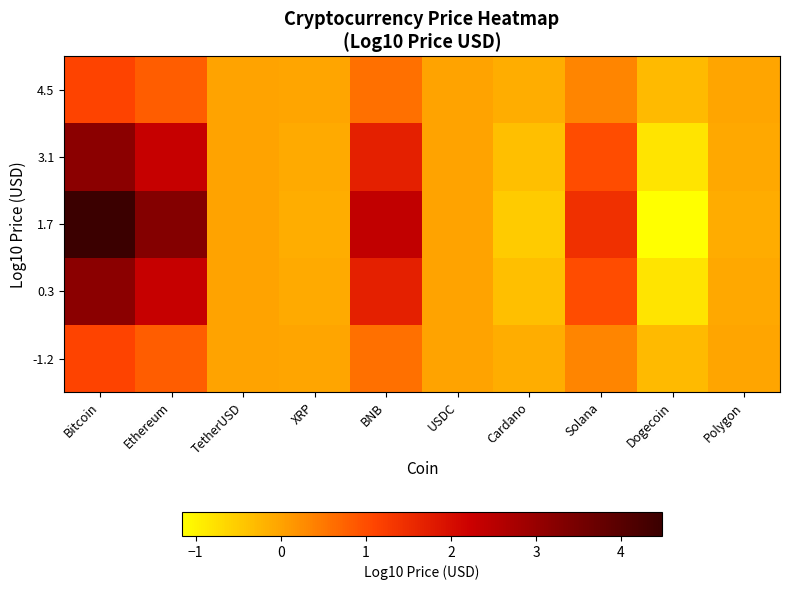

Reading left to right, transcribe all the data shown in this chart.

-1.2: Bitcoin=1.1	Ethereum=0.8	TetherUSD=0.0	XRP=-0.0	BNB=0.6	USDC=0.0	Cardano=-0.1	Solana=0.4	Dogecoin=-0.3	Polygon=-0.0
0.3: Bitcoin=3.2	Ethereum=2.3	TetherUSD=0.0	XRP=-0.1	BNB=1.7	USDC=0.0	Cardano=-0.4	Solana=1.0	Dogecoin=-0.8	Polygon=-0.1
1.7: Bitcoin=4.5	Ethereum=3.3	TetherUSD=0.0	XRP=-0.1	BNB=2.4	USDC=0.0	Cardano=-0.5	Solana=1.4	Dogecoin=-1.2	Polygon=-0.1
3.1: Bitcoin=3.2	Ethereum=2.3	TetherUSD=0.0	XRP=-0.1	BNB=1.7	USDC=0.0	Cardano=-0.4	Solana=1.0	Dogecoin=-0.8	Polygon=-0.1
4.5: Bitcoin=1.1	Ethereum=0.8	TetherUSD=0.0	XRP=-0.0	BNB=0.6	USDC=0.0	Cardano=-0.1	Solana=0.4	Dogecoin=-0.3	Polygon=-0.0